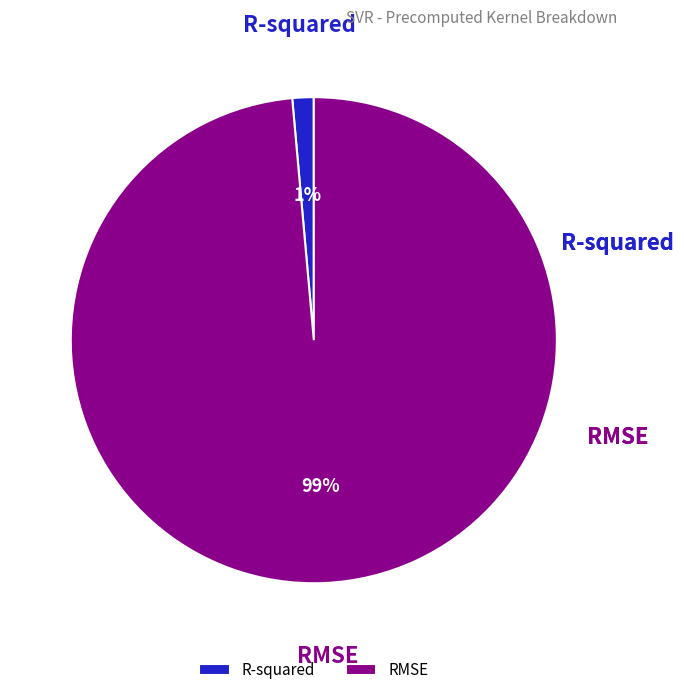

How many slices are in this pie chart?

2